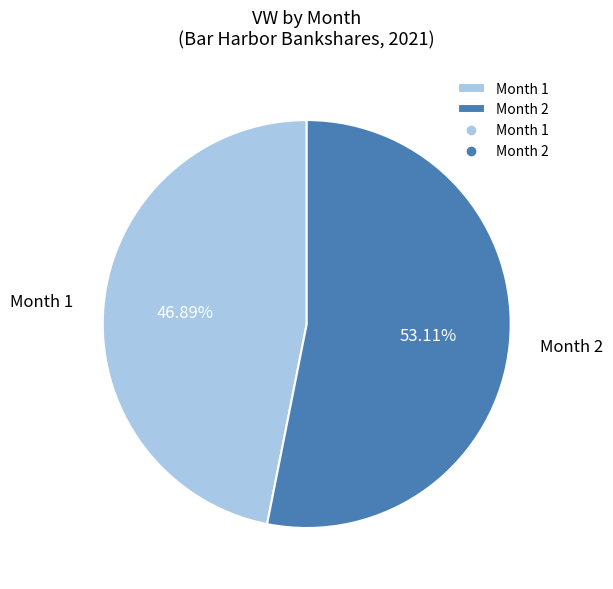

What is the ratio of the value at Month 1 to the value at Month 2?

0.9